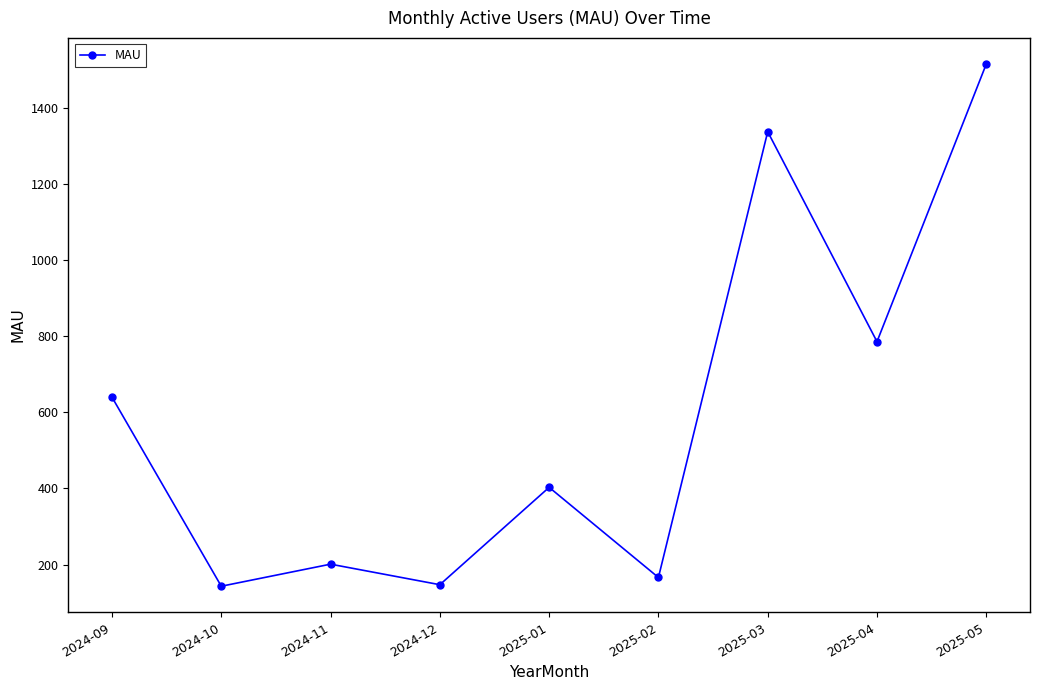

How many interior local valleys (lower than both neighbors) does the data have?

4